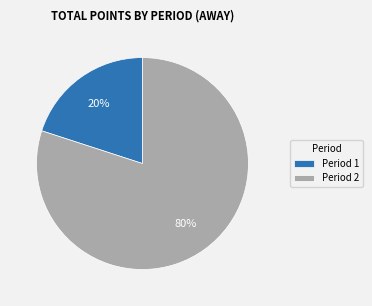

Does any single category account for the majority?

Yes